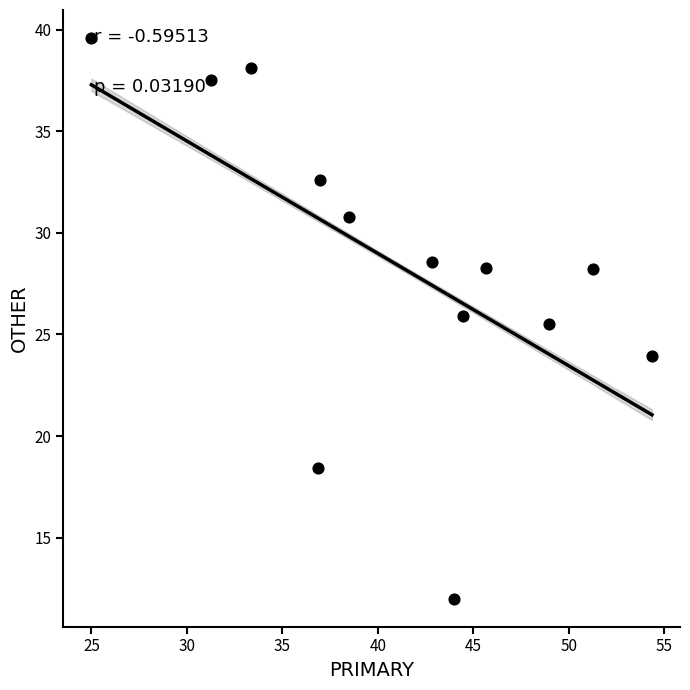

What is the range of X values (max minus min)?

29.3